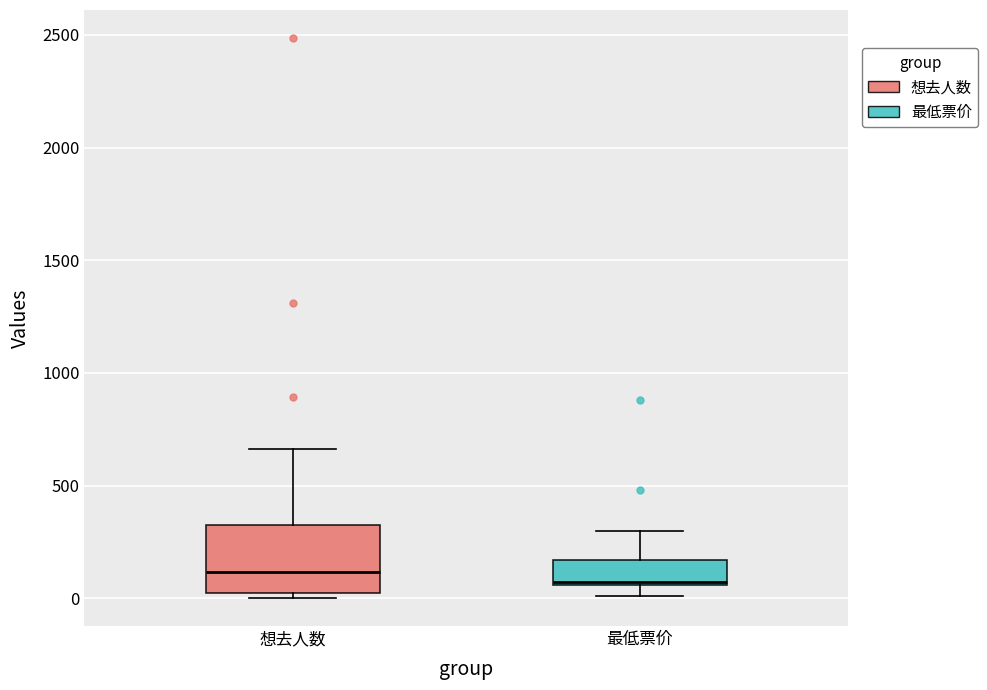

Reading left to right, transcribe this box plot: for each box, give where its median line is, the range the box spans, and where its two whiskers end, as read against the y-axis. The values are not printed on the chart, so give them approximately, as read against the axis.

想去人数: median 100, box 0 to 350, whiskers 0 (just below the box's lower edge) to 650
最低票价: median 50, box 50 to 150, whiskers 0 to 300